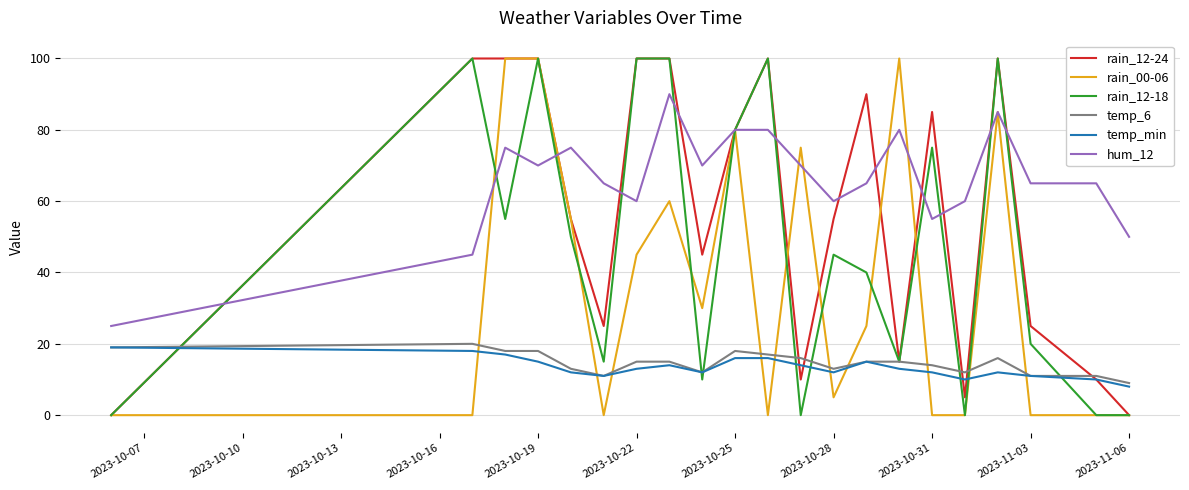

What is the maximum value shown in the chart?

100